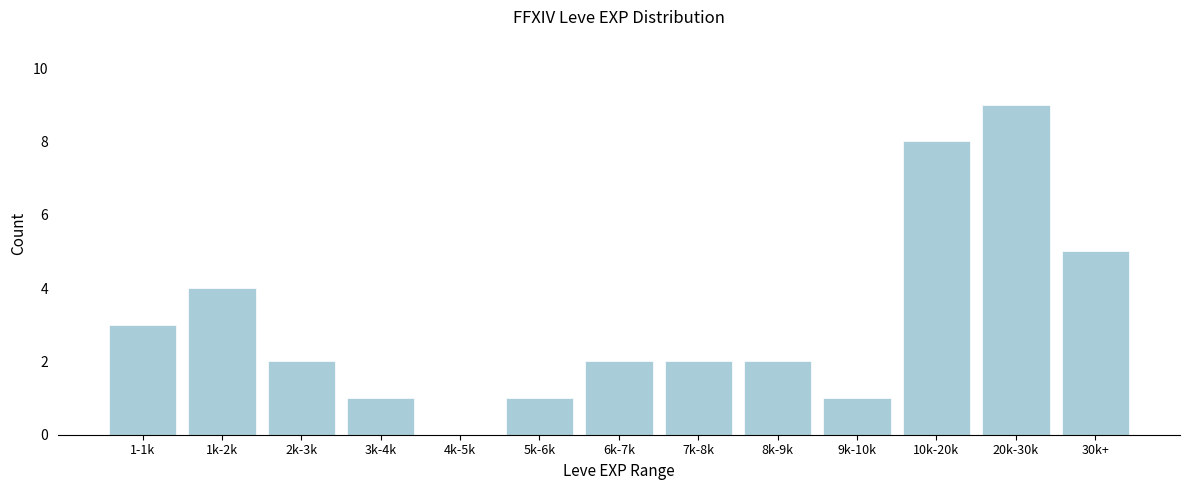

Reading right to left, extract all data points from this chart.

30k+=5	20k-30k=9	10k-20k=8	9k-10k=1	8k-9k=2	7k-8k=2	6k-7k=2	5k-6k=1	4k-5k=0	3k-4k=1	2k-3k=2	1k-2k=4	1-1k=3